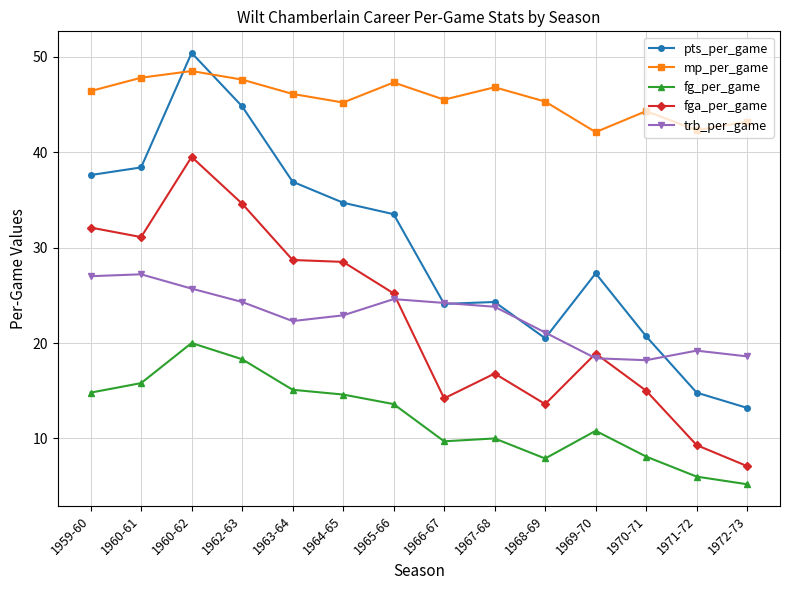

What is the highest value of the pts_per_game series?

50.4